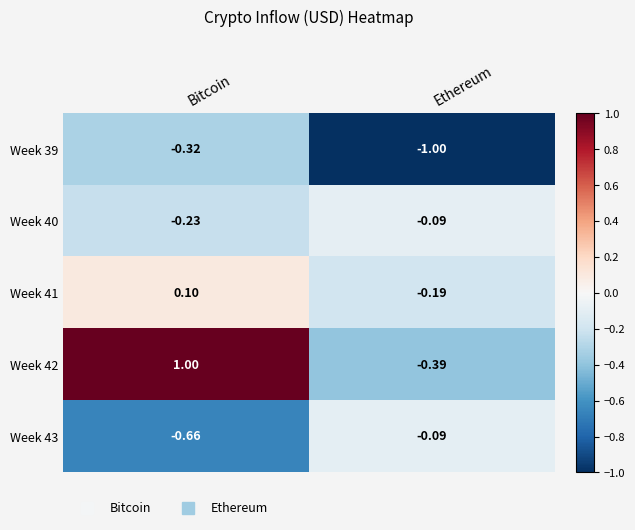

List the labels in order of Week 40 value, smallest first.

Bitcoin, Ethereum